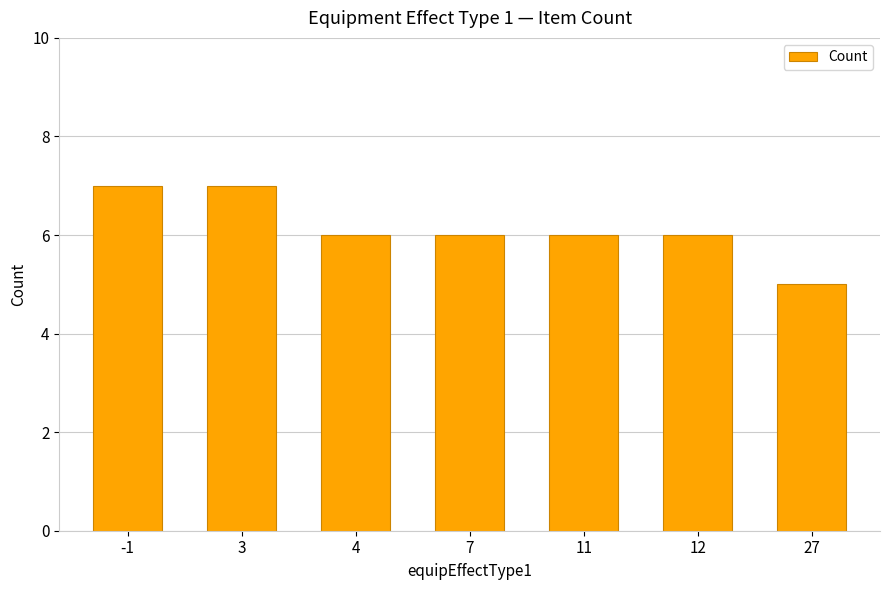

What is the smallest value displayed?

5